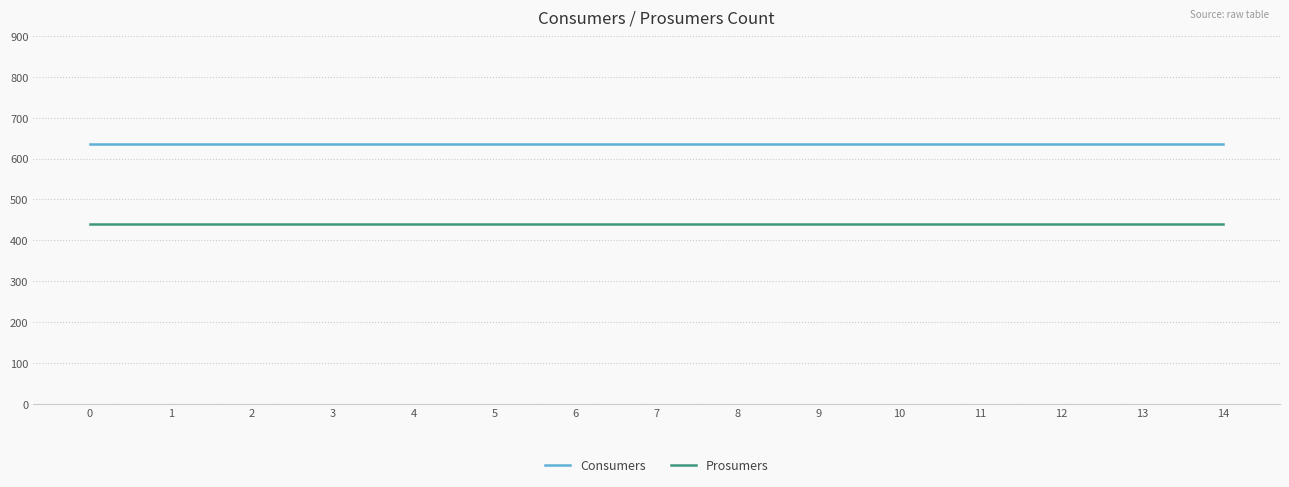

True or false: Consumers and Prosumers intersect in this chart.

False